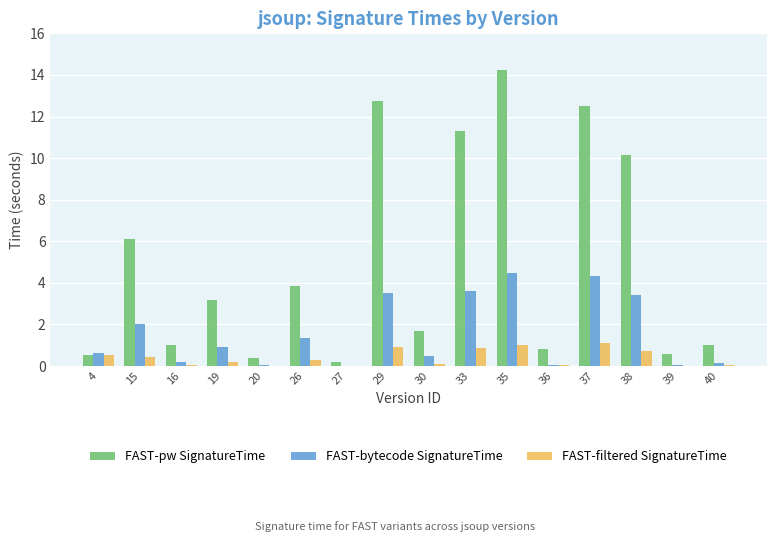

The FAST-bytecode SignatureTime series shows 2.0 at 15. True or false?

True